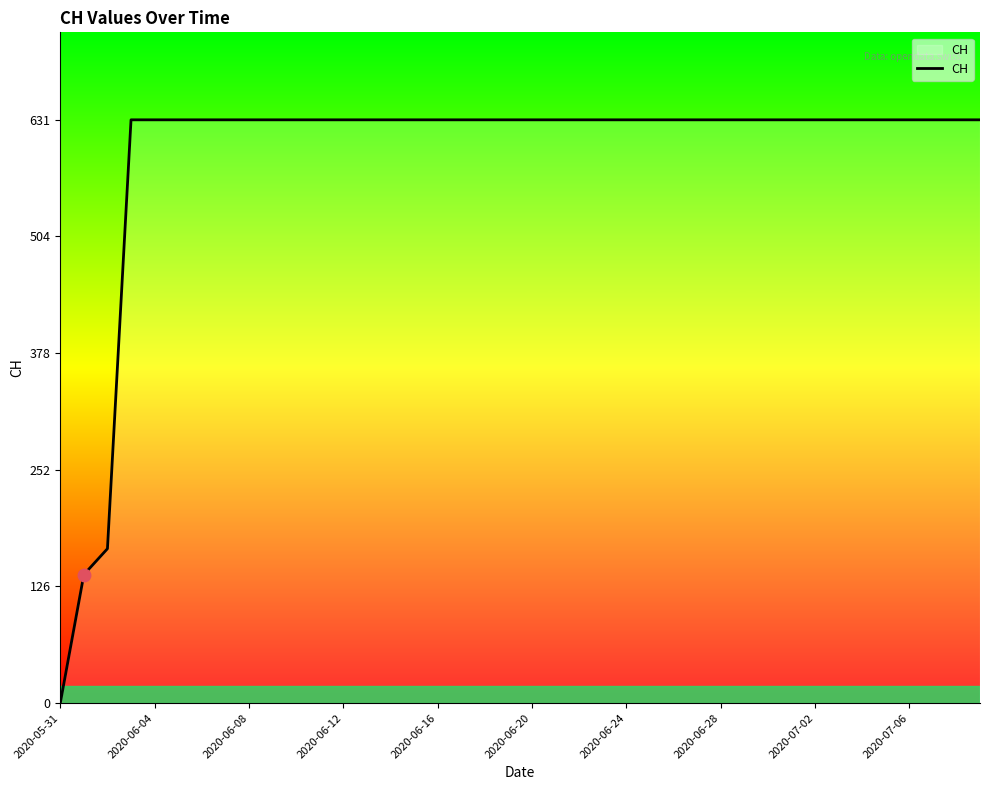

What is the difference between the maximum and minimum values?

631